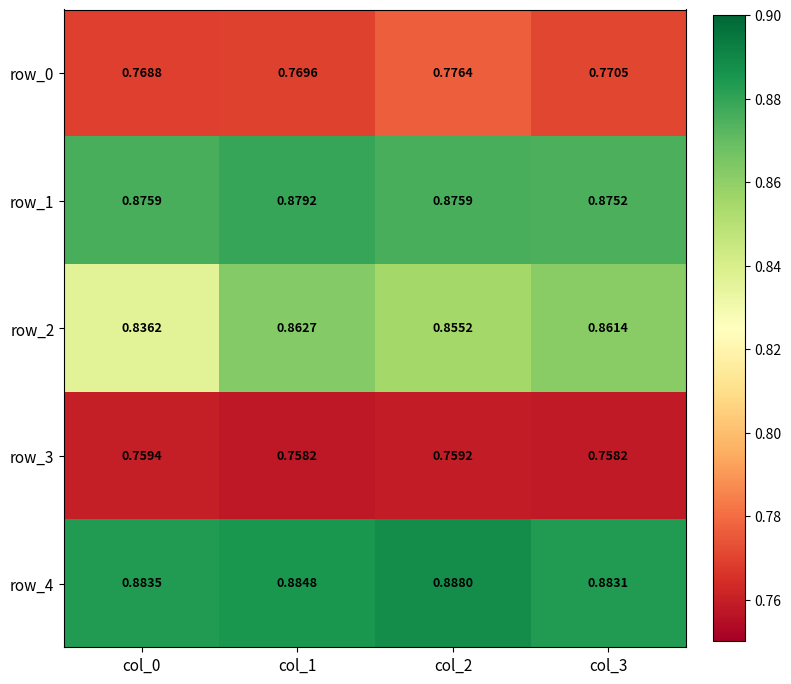

How many row_0 values are between 0 and 1?

4